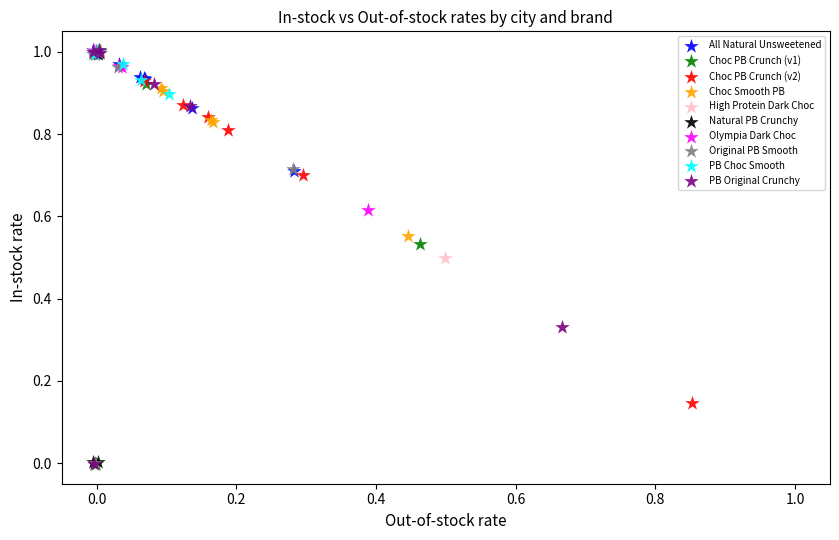

What are all the series names shown in the legend?

All Natural Unsweetened, Choc PB Crunch (v1), Choc PB Crunch (v2), Choc Smooth PB, High Protein Dark Choc, Natural PB Crunchy, Olympia Dark Choc, Original PB Smooth, PB Choc Smooth, PB Original Crunchy